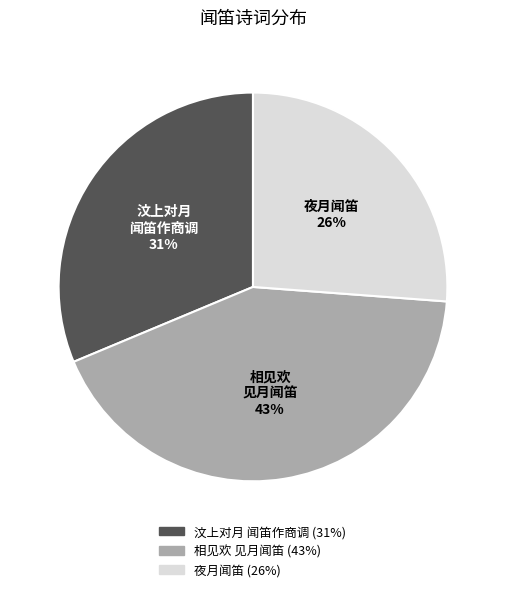

Is the sum of 汶上对月 闻笛作商调 and 夜月闻笛 greater than half?

Yes